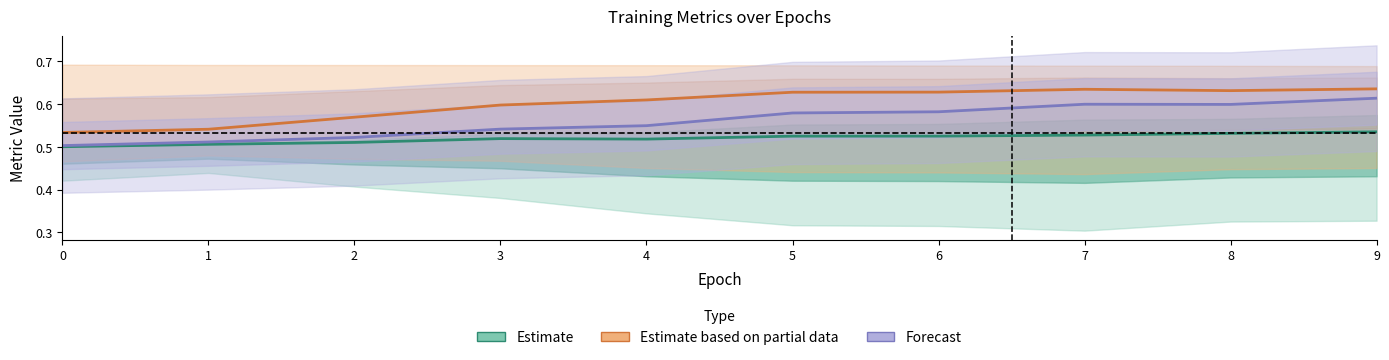

Is it true that Forecast equals 1.1 at 7?

False